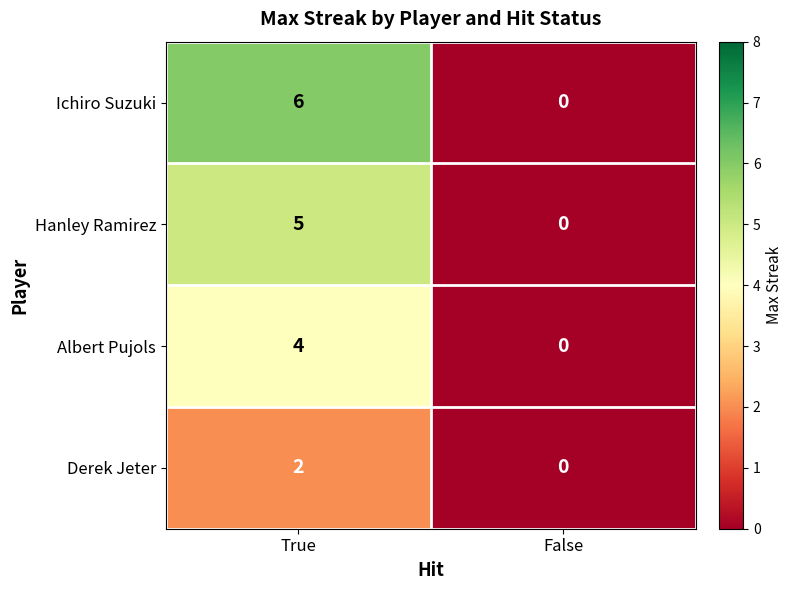

What is the total value across all series at True?

17